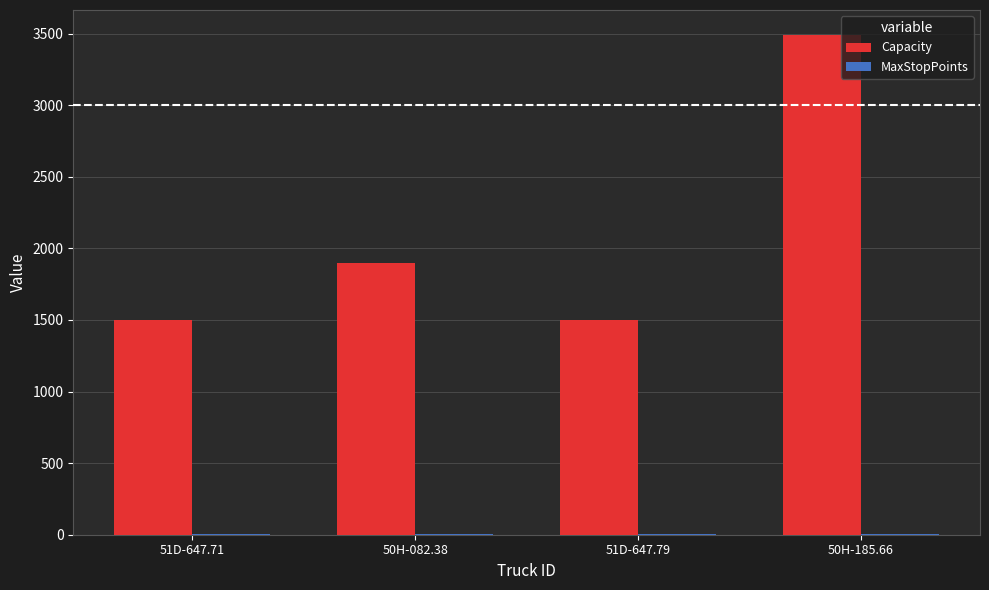

What is the highest value of the Capacity series?

3490